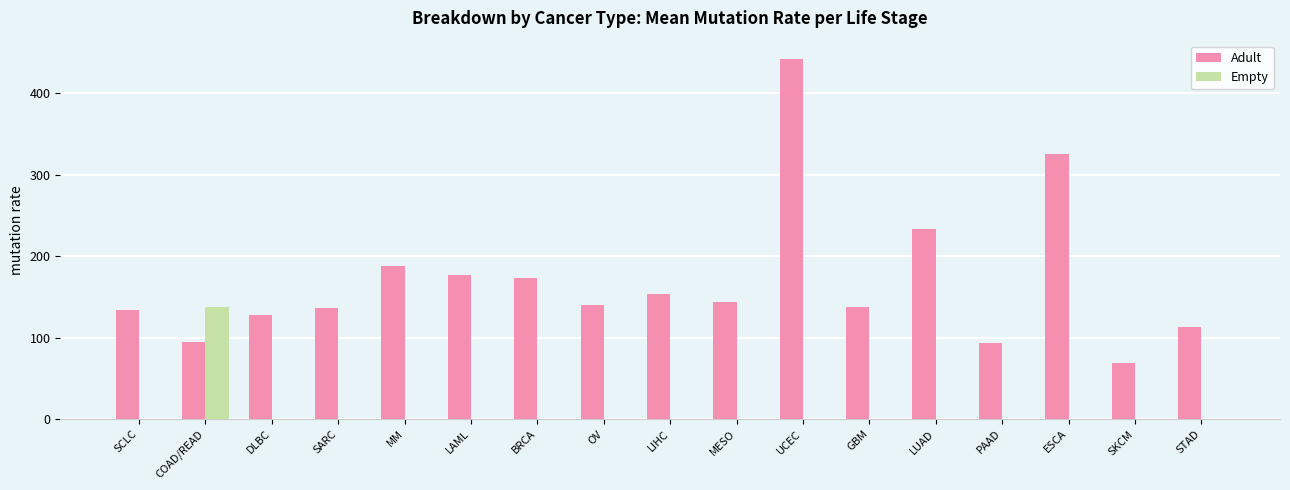

Are the bars grouped side by side (vs. stacked)?

Yes